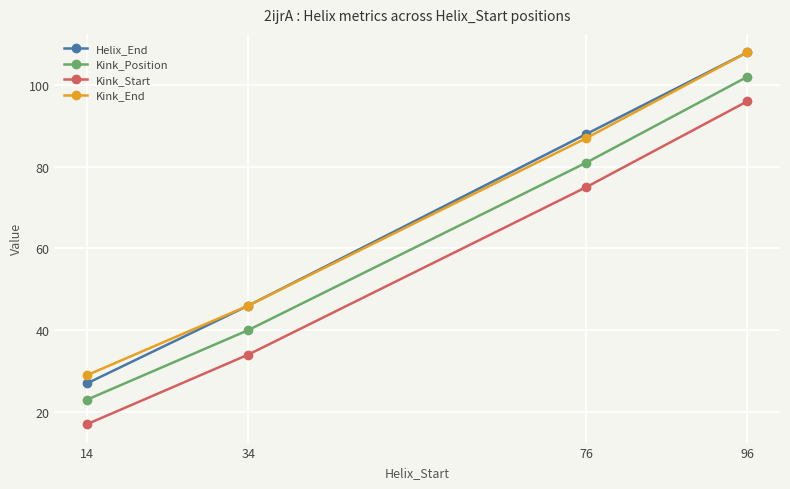

True or false: Kink_End and Kink_Position intersect in this chart.

False